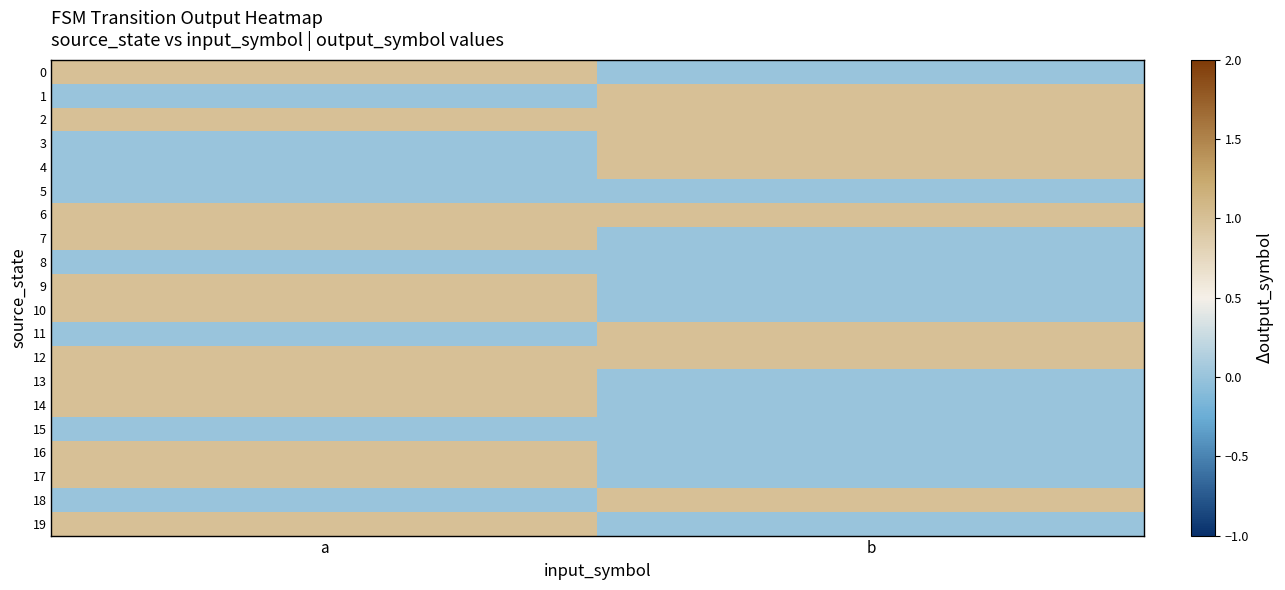

How many data points does each series have?

2